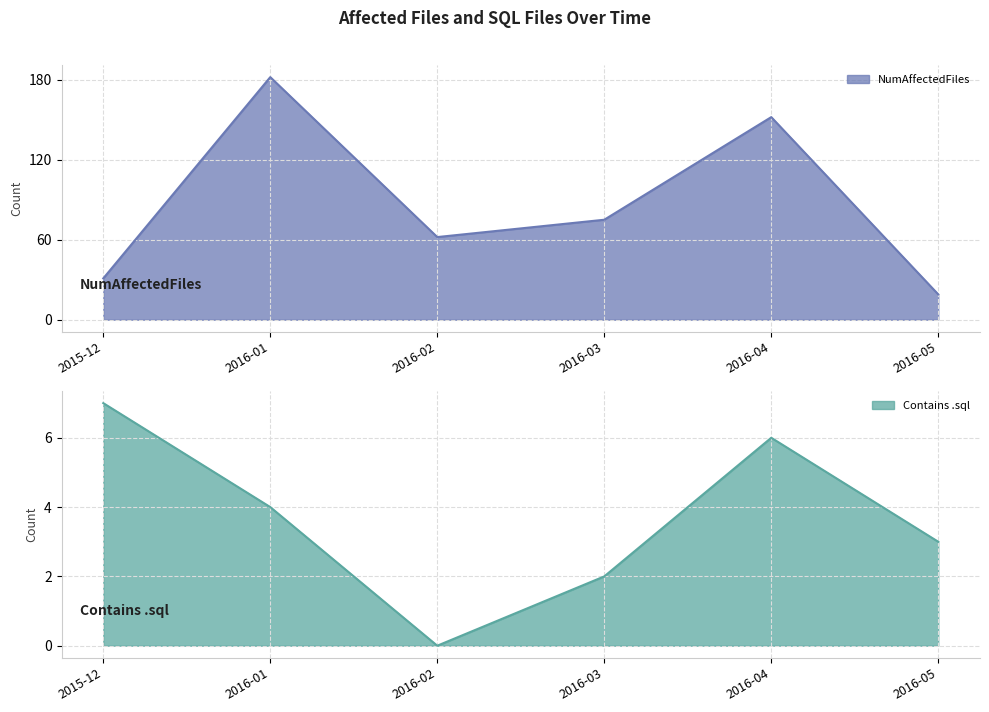

What is the label of the 5th point from the left?

2016-04